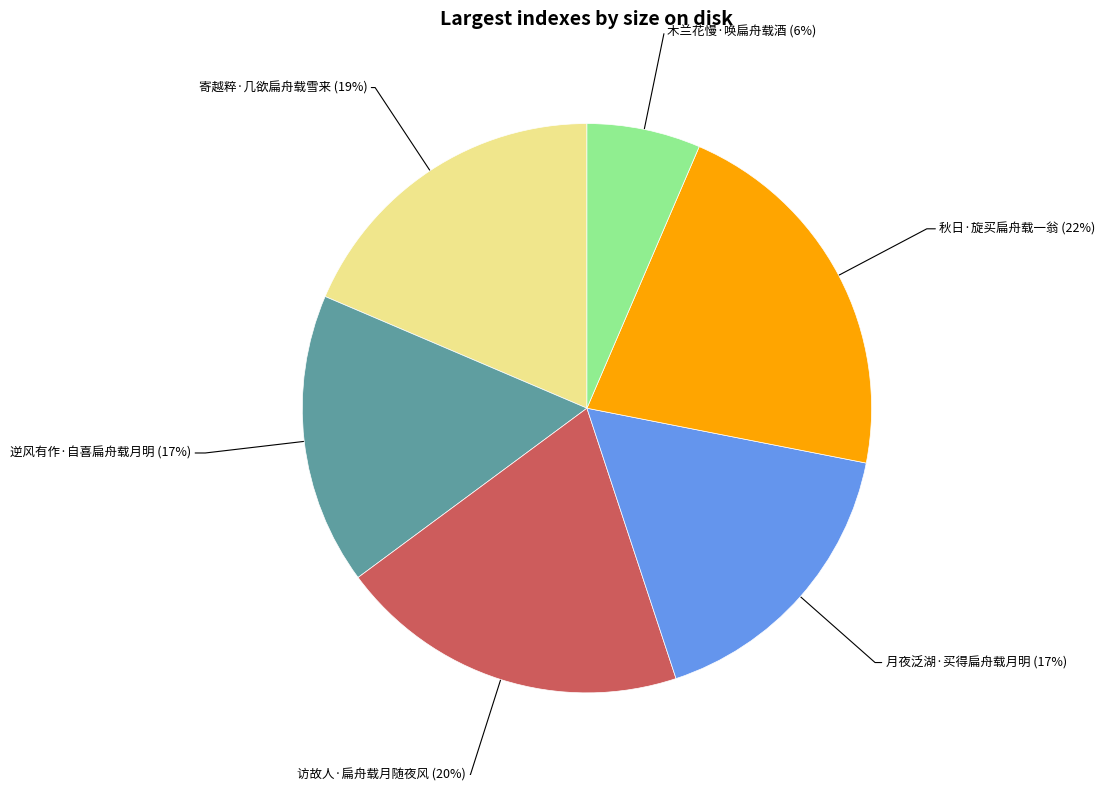

Count the number of slices in the pie.

6